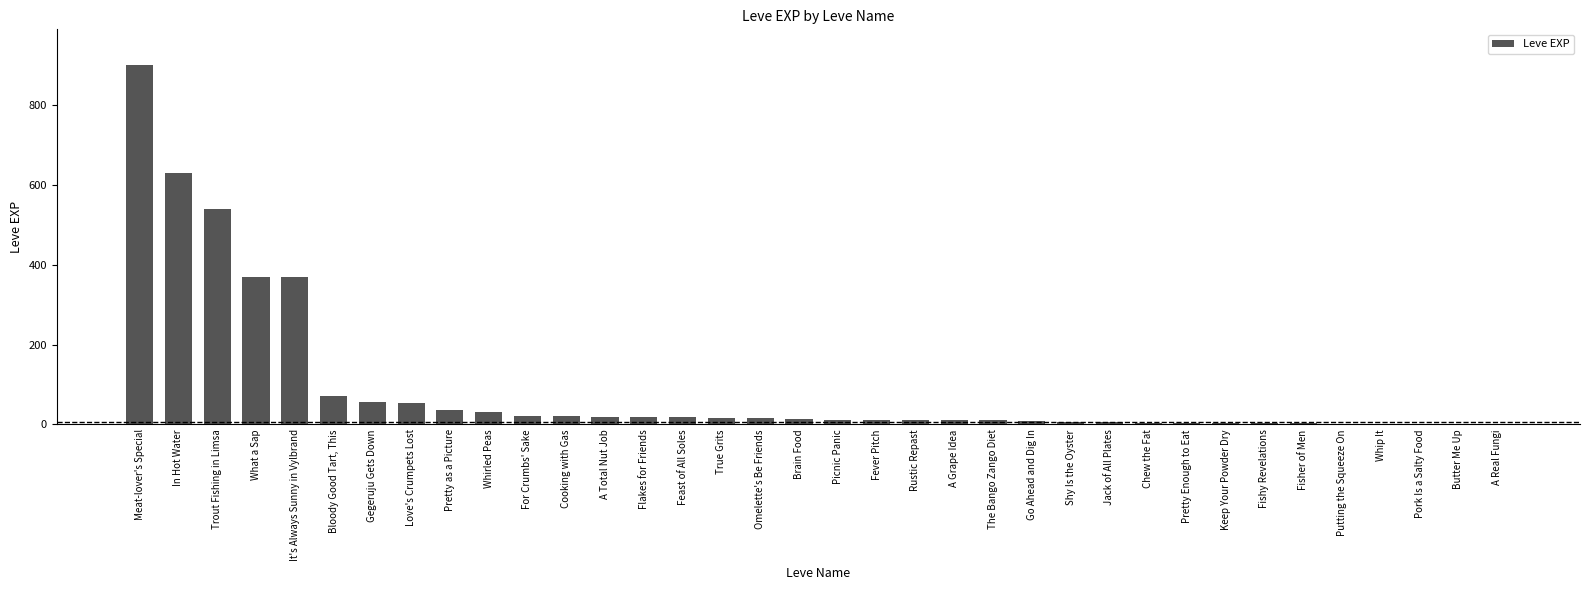

Which has a higher value, Putting the Squeeze On or For Crumbs' Sake?

For Crumbs' Sake